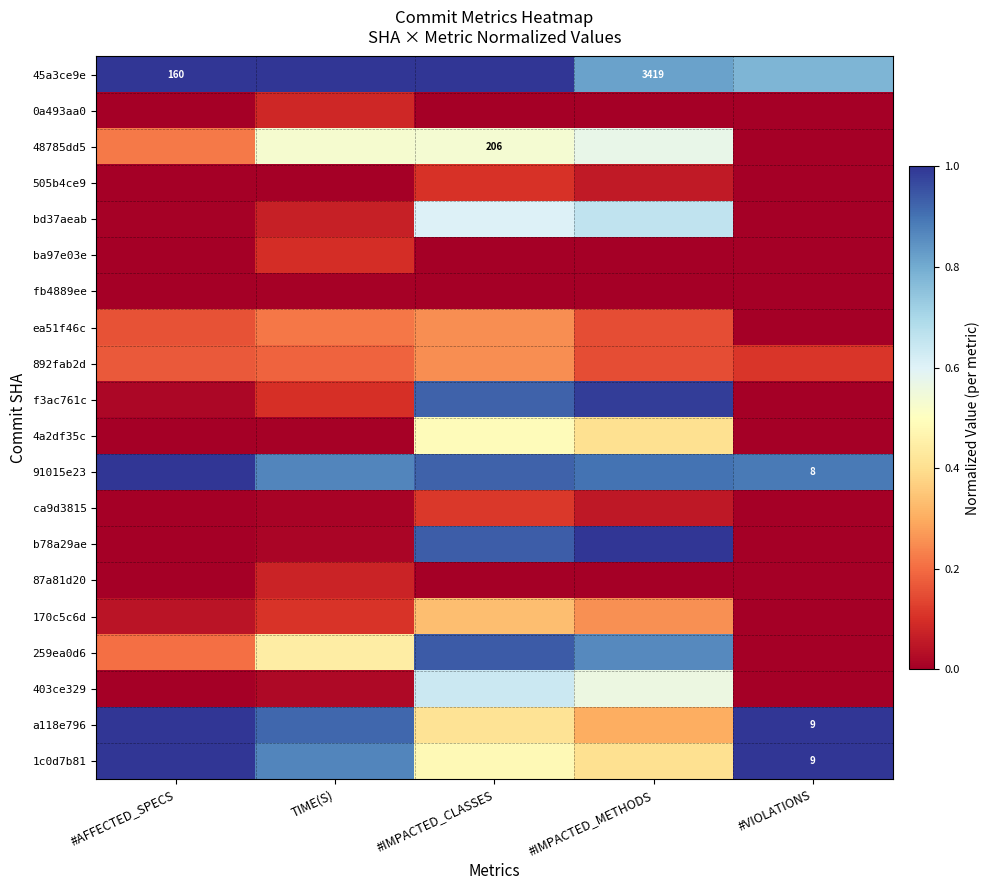

How many data points in 48785dd5 are above 0?

4